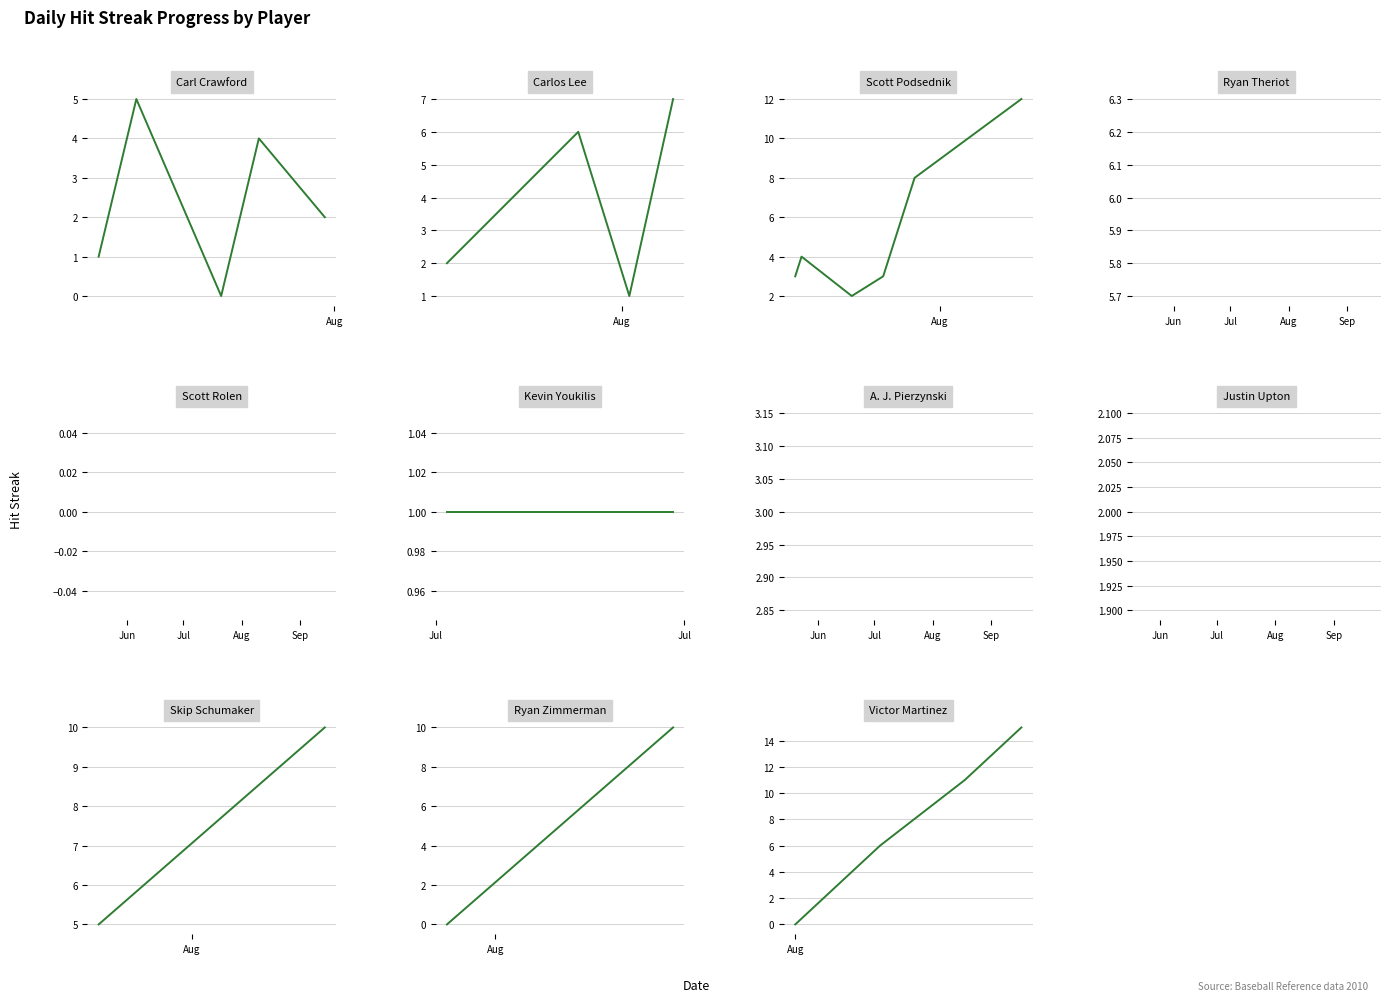

Which series has the largest total across all categories?

streak